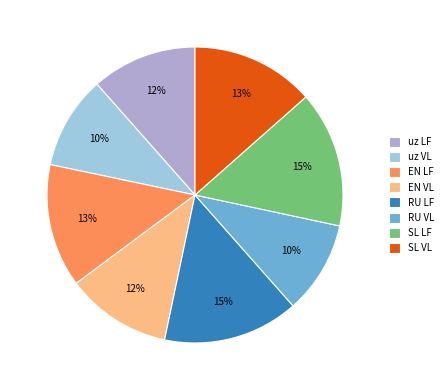

How many slices are in this pie chart?

8